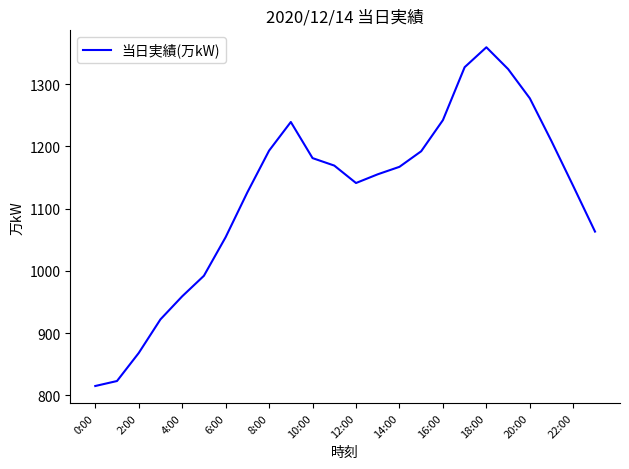

How many categories are shown in the chart?

24